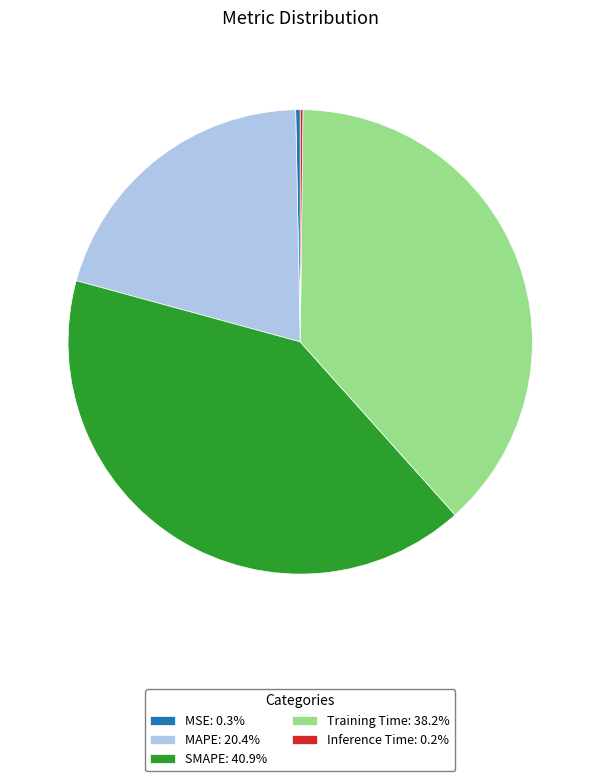

Do MSE and MAPE together represent more than half of the pie?

No